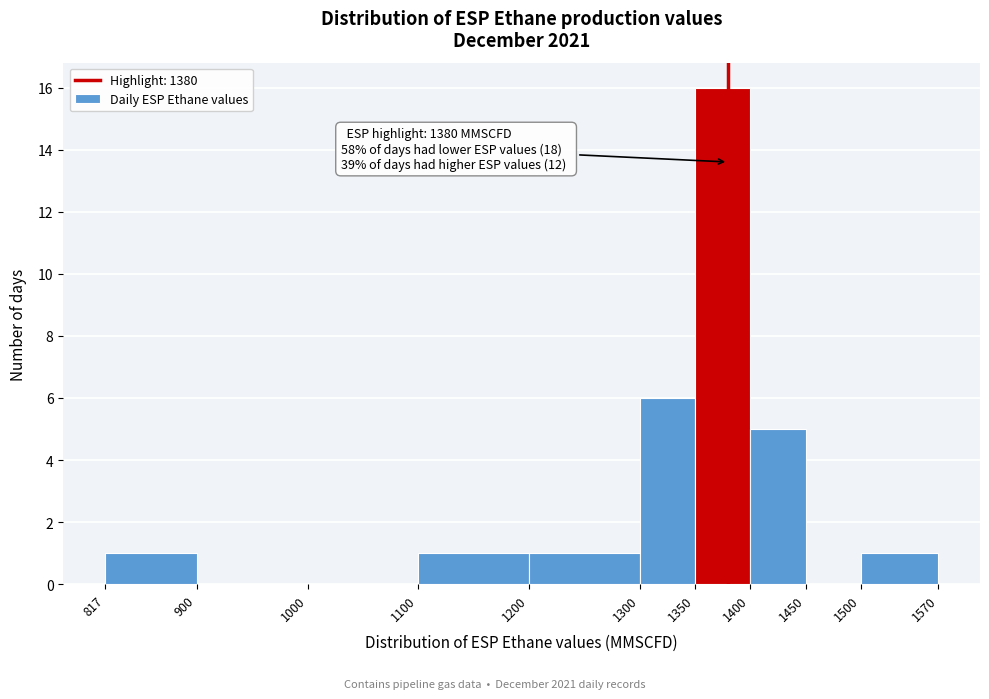

Which range on the x-axis has the tallest bar?

1350 to 1400